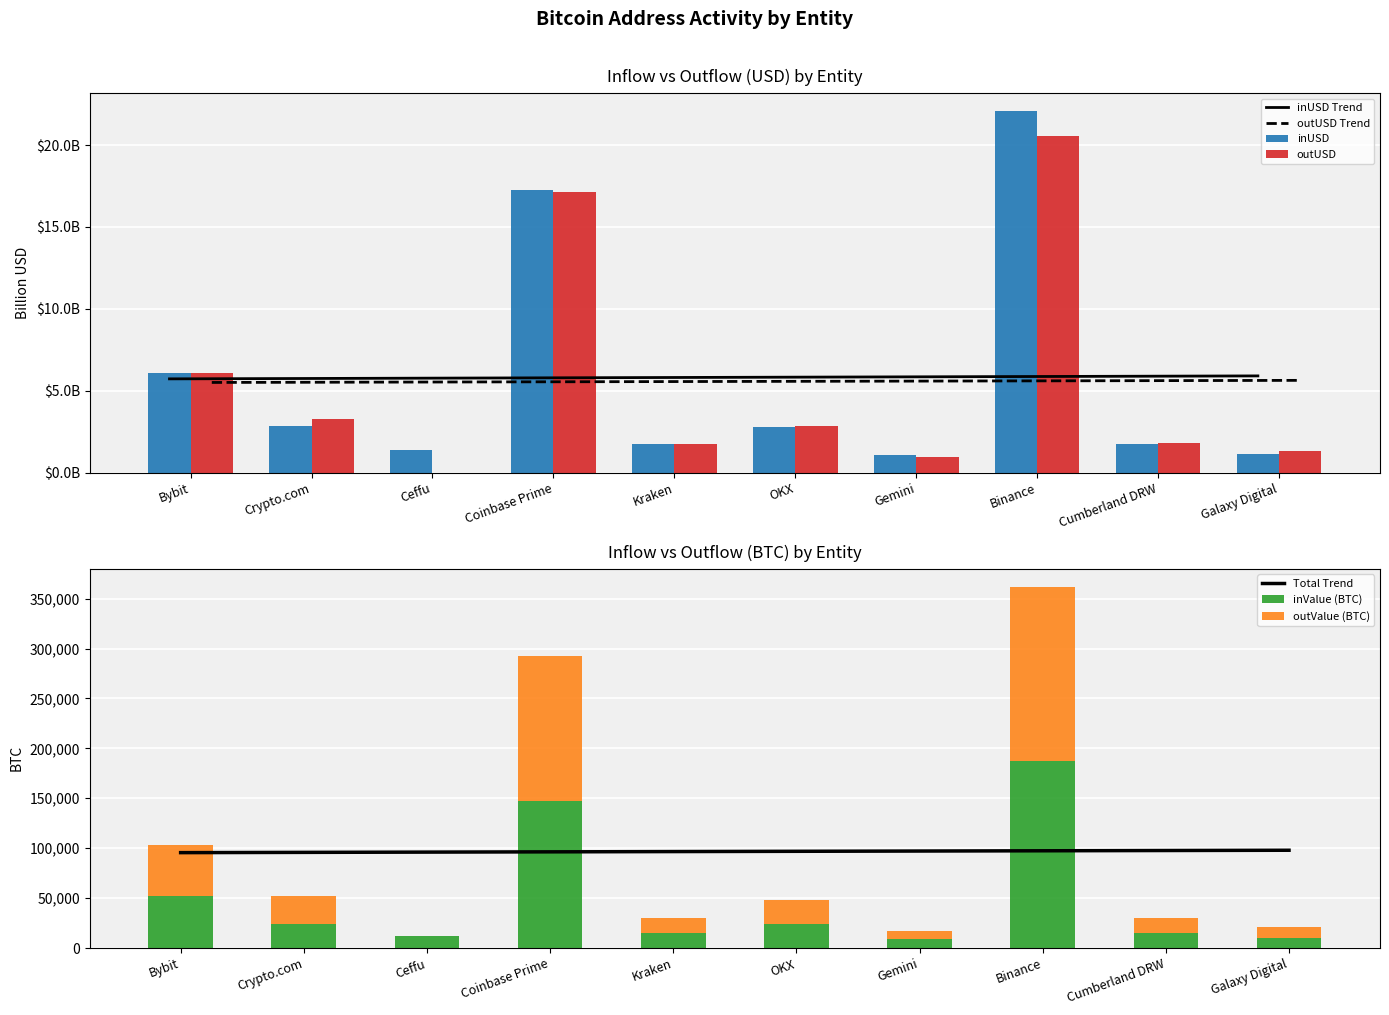

Which series changed the most between Coinbase Prime and Galaxy Digital?

inValue